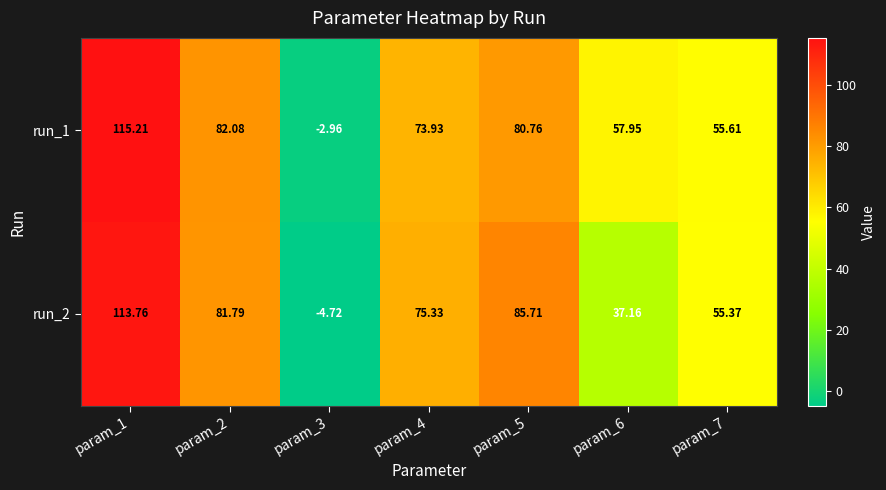

How many values in run_2 are below zero?

1